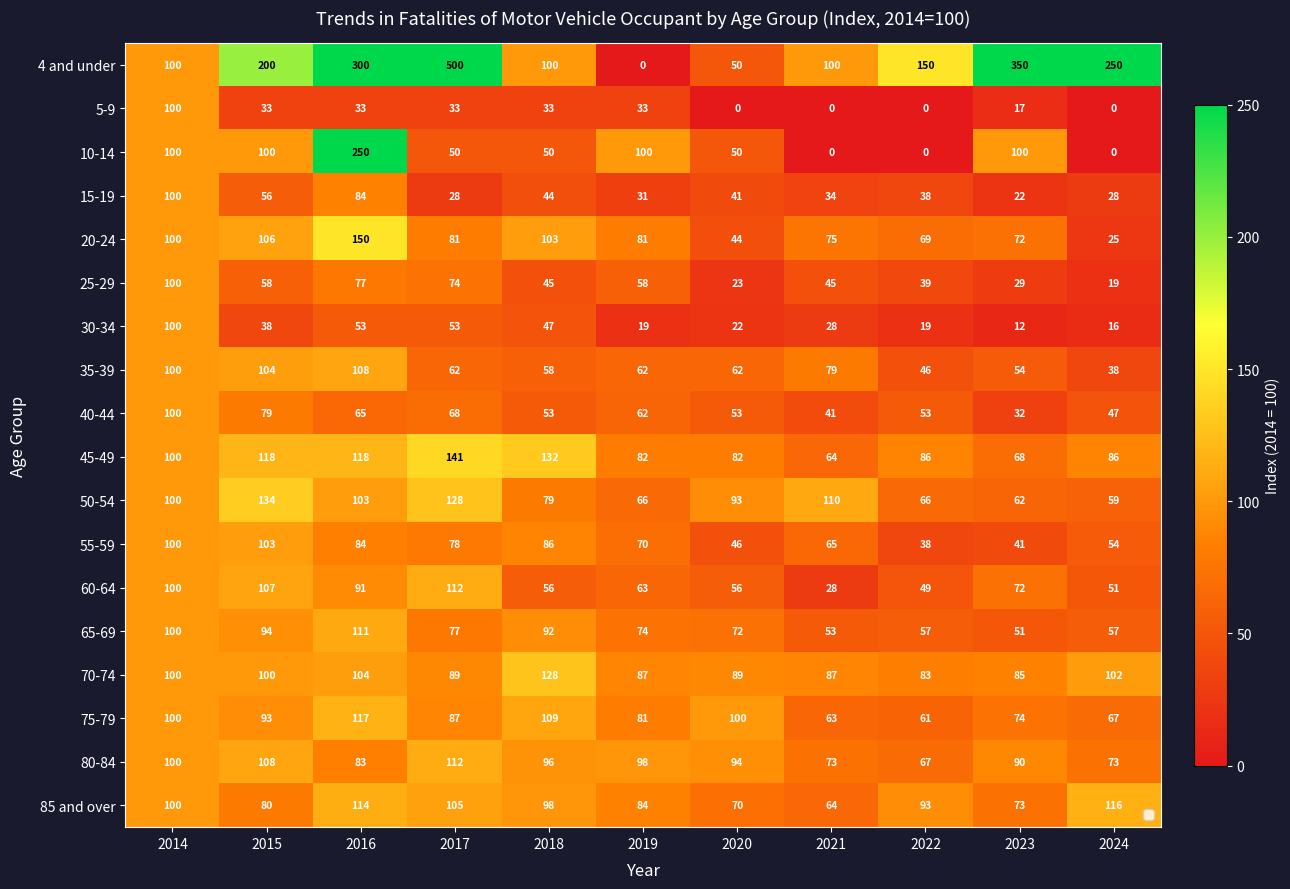

At which category is the sum across all series the highest?

2016